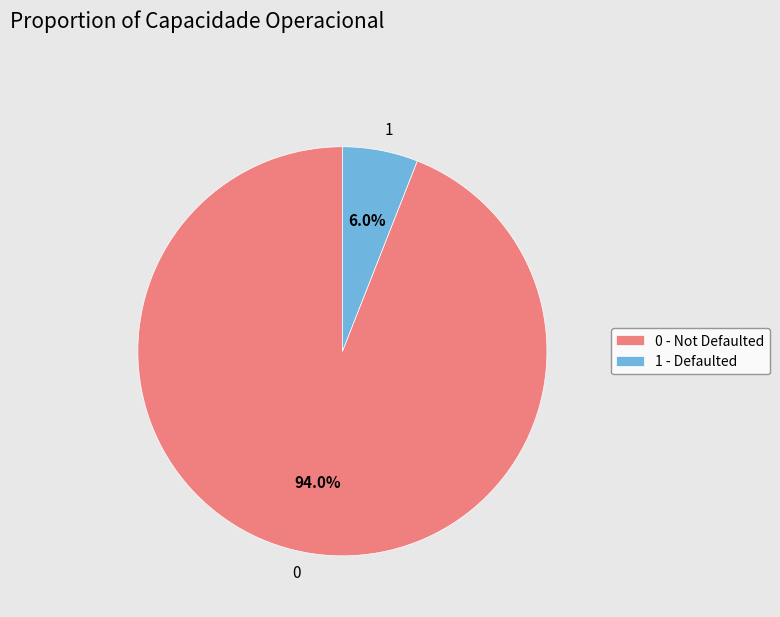

Is 1 the majority of the pie?

No